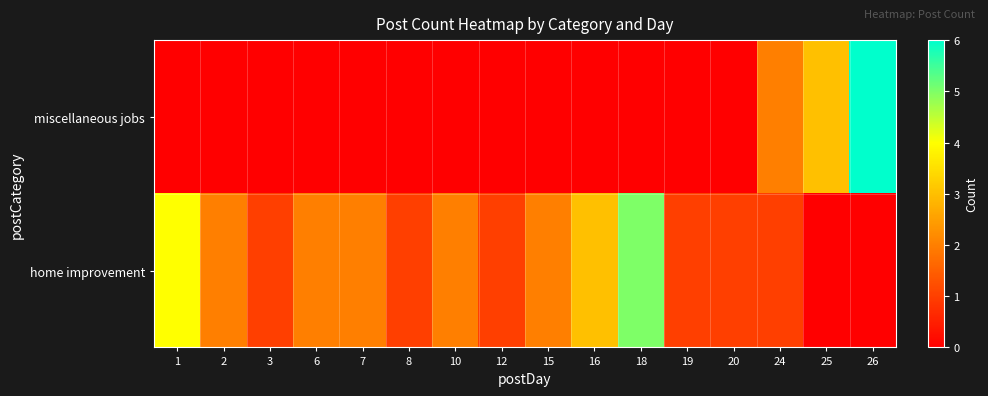

Rank the series by their maximum value, from highest to lowest.

miscellaneous jobs, home improvement